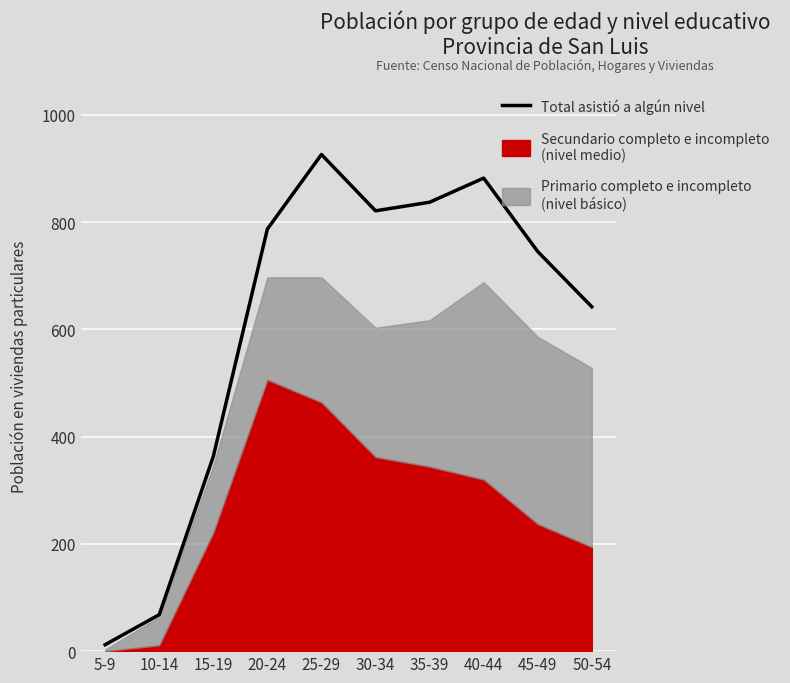

Reading right to left, transcribe all the data shown in this chart.

642	745	882	837	821	926	787	363	68	12